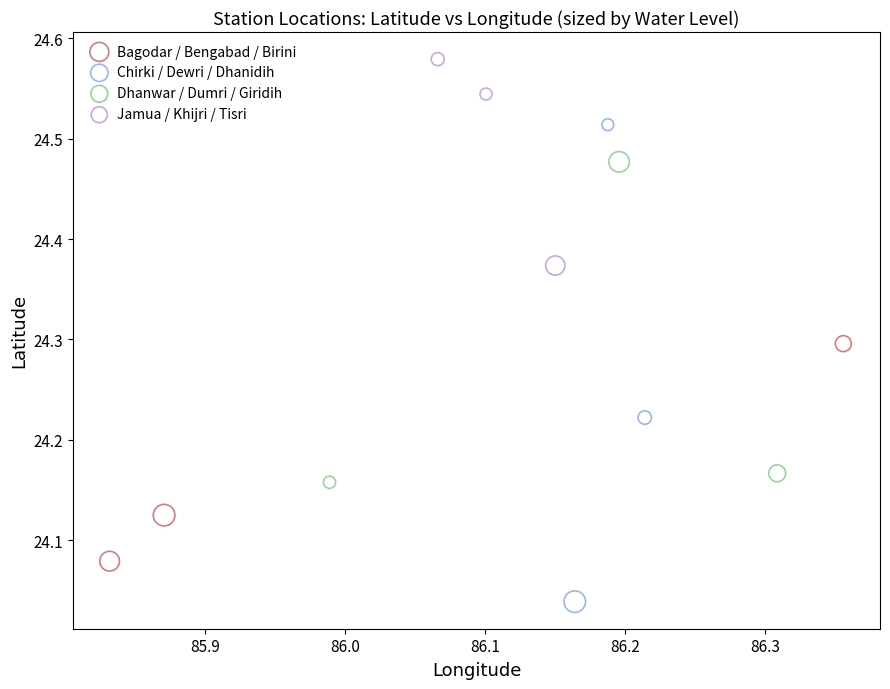

Which series has the widest spread of Y values?

Chirki / Dewri / Dhanidih